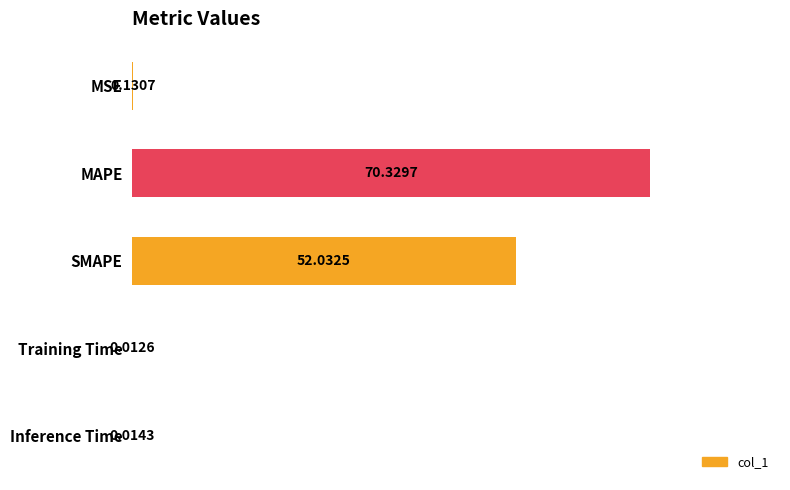

What is the sum of the values at Training Time and SMAPE?

52.0